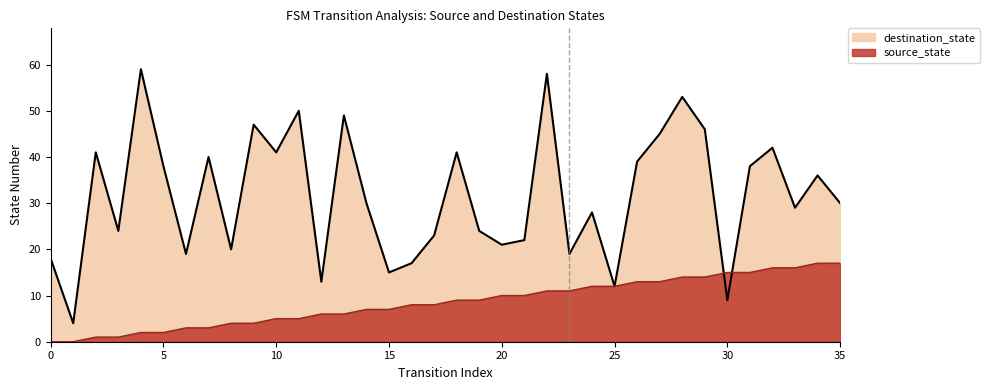

Reading right to left, list all the values displayed in this chart.

source_state: 17	17	16	16	15	15	14	14	13	13	12	12	11	11	10	10	9	9	8	8	7	7	6	6	5	5	4	4	3	3	2	2	1	1	0	0
destination_state: 30	36	29	42	38	9	46	53	45	39	12	28	19	58	22	21	24	41	23	17	15	30	49	13	50	41	47	20	40	19	38	59	24	41	4	18